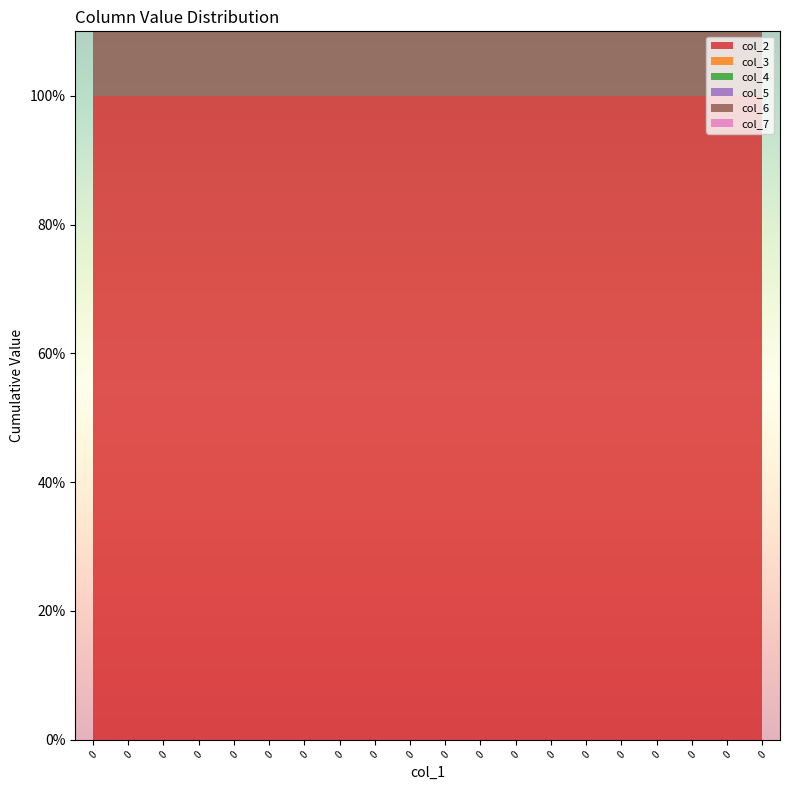

Reading left to right, transcribe all the data shown in this chart.

col_2: 1	1	1	1	1	1	1	1	1	1	1	1	1	1	1	1	1	1	1	1
col_3: 0	0	0	0	0	0	0	0	0	0	0	0	0	0	0	0	0	0	0	0
col_4: 0	0	0	0	0	0	0	0	0	0	0	0	0	0	0	0	0	0	0	0
col_5: 0	0	0	0	0	0	0	0	0	0	0	0	0	0	0	0	0	0	0	0
col_6: 1	1	1	1	1	1	1	1	1	1	1	1	1	1	1	1	1	1	1	1
col_7: 0	0	0	0	0	0	0	0	0	0	0	0	0	0	0	0	0	0	0	0